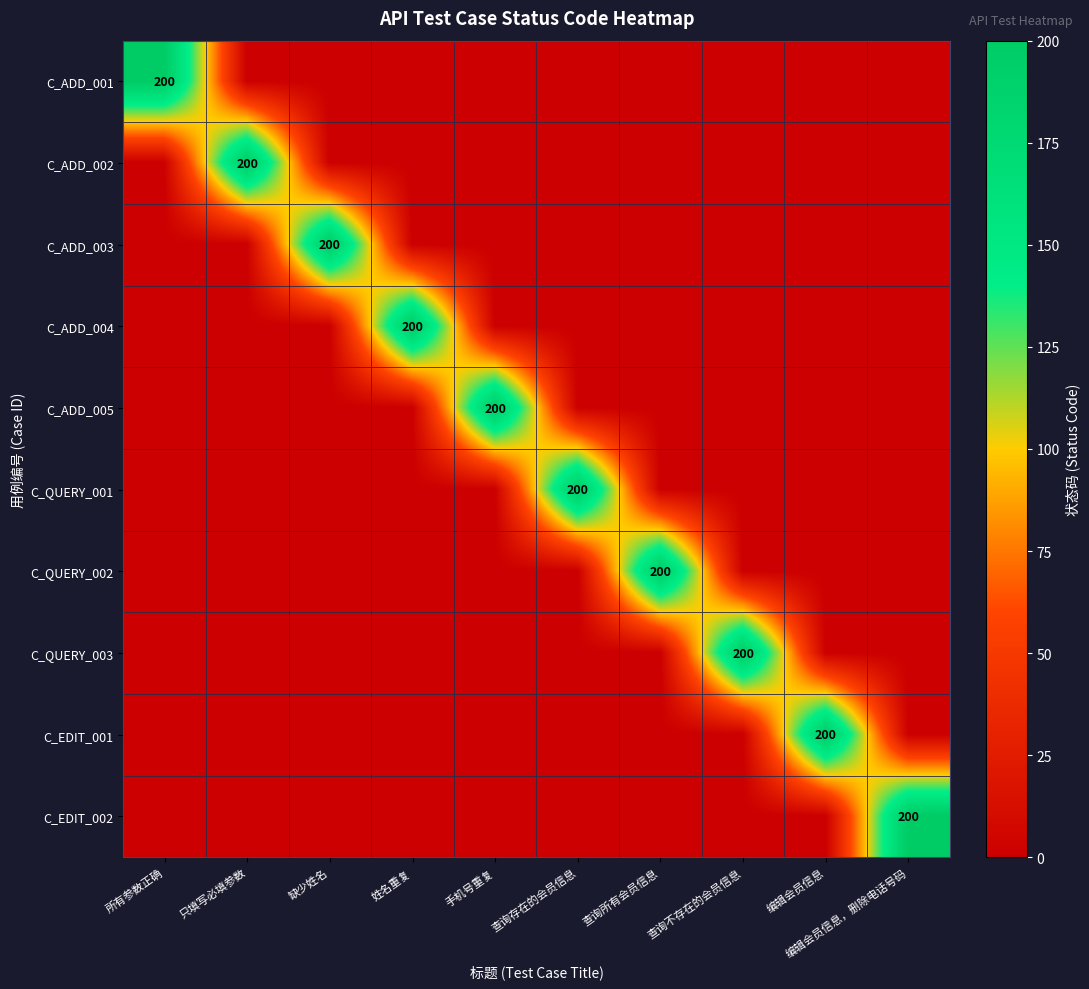

The value of C_ADD_001 at 所有参数正确 is 200. True or false?

True